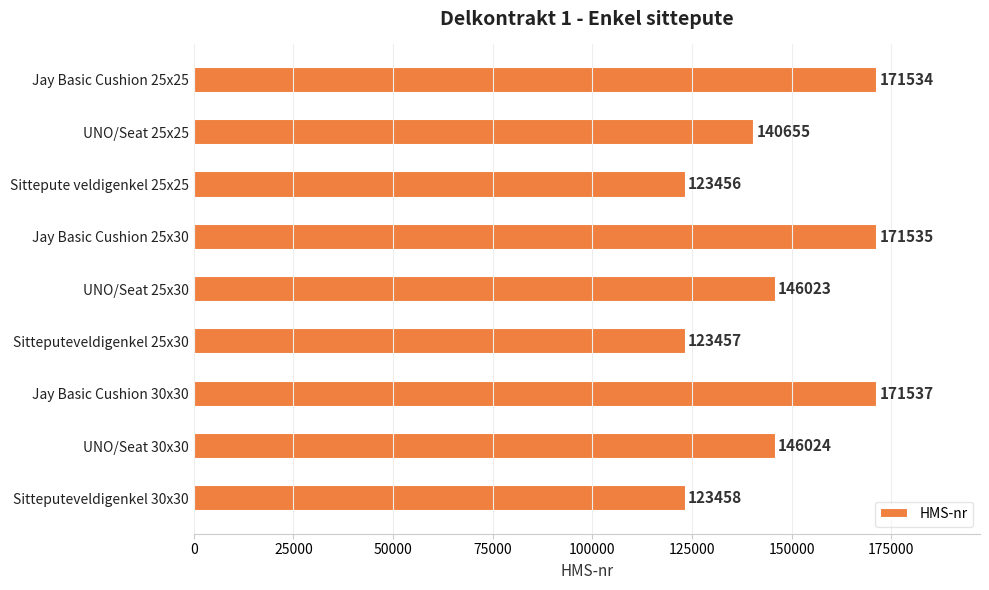

Reading top to bottom, extract all data points from this chart.

171534	140655	123456	171535	146023	123457	171537	146024	123458